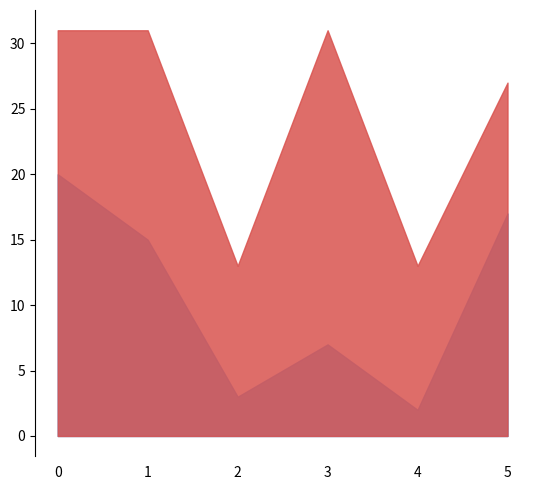

At which label is goal closest to 22?

5